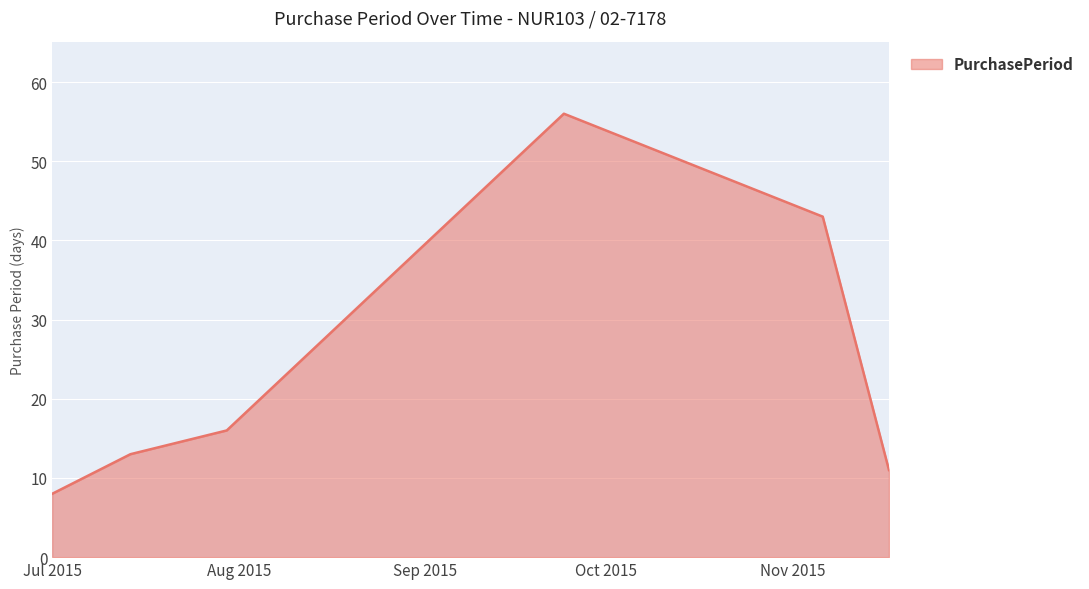

What is the difference between the second highest and second lowest values?

32